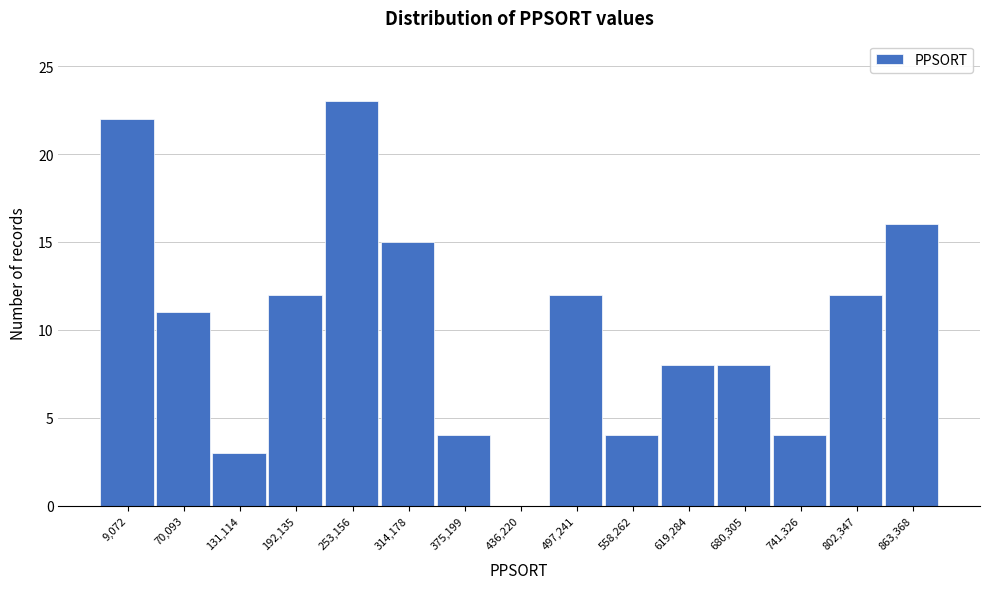

Reading left to right, extract all data points from this chart.

9,072=22	70,093=11	131,114=3	192,135=12	253,156=23	314,178=15	375,199=4	436,220=0	497,241=12	558,262=4	619,284=8	680,305=8	741,326=4	802,347=12	863,368=16